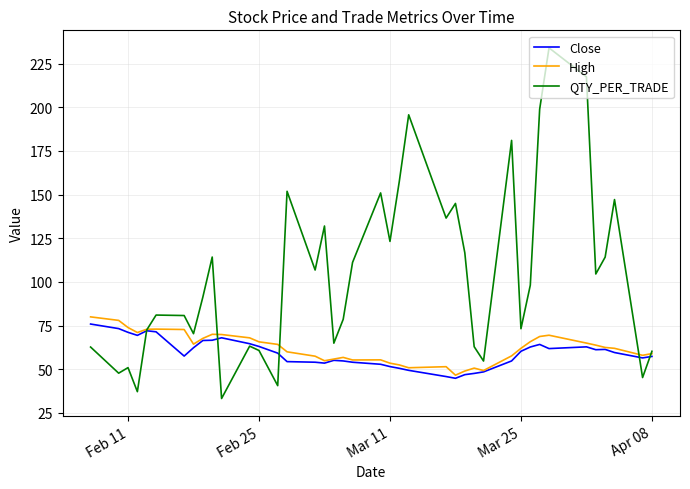

Which series has the largest range (max minus min)?

QTY_PER_TRADE